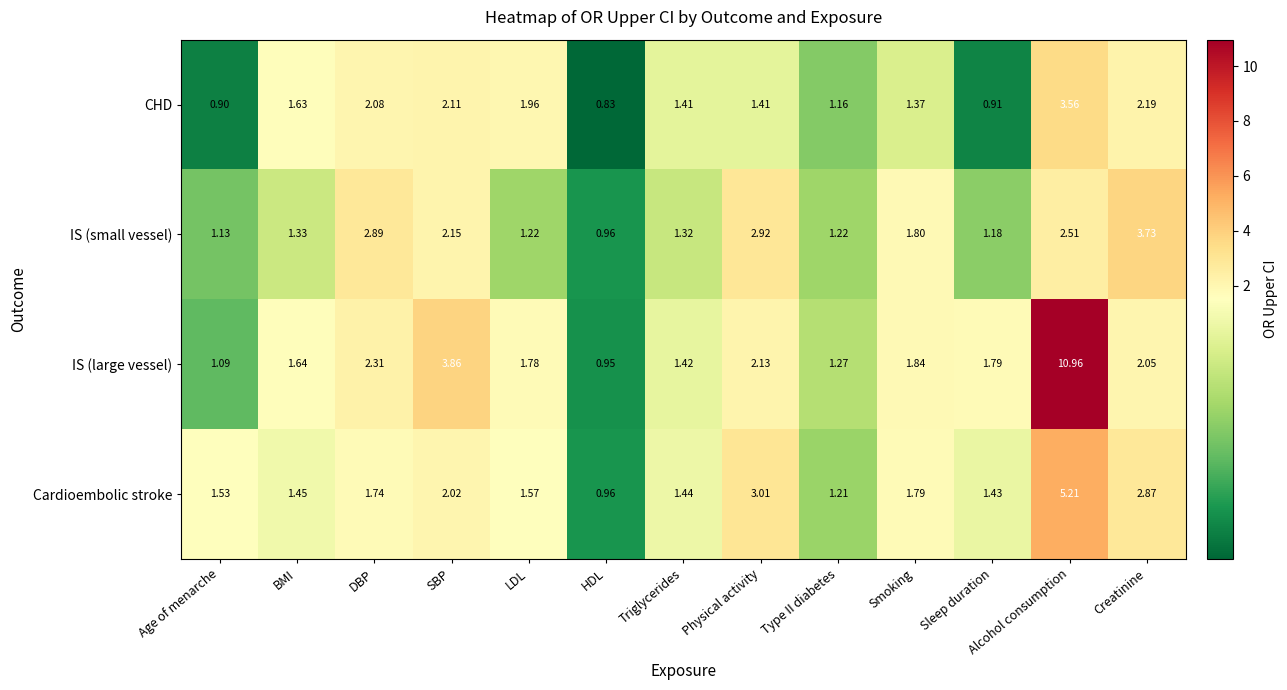

Which category has the lowest value across all series?

HDL